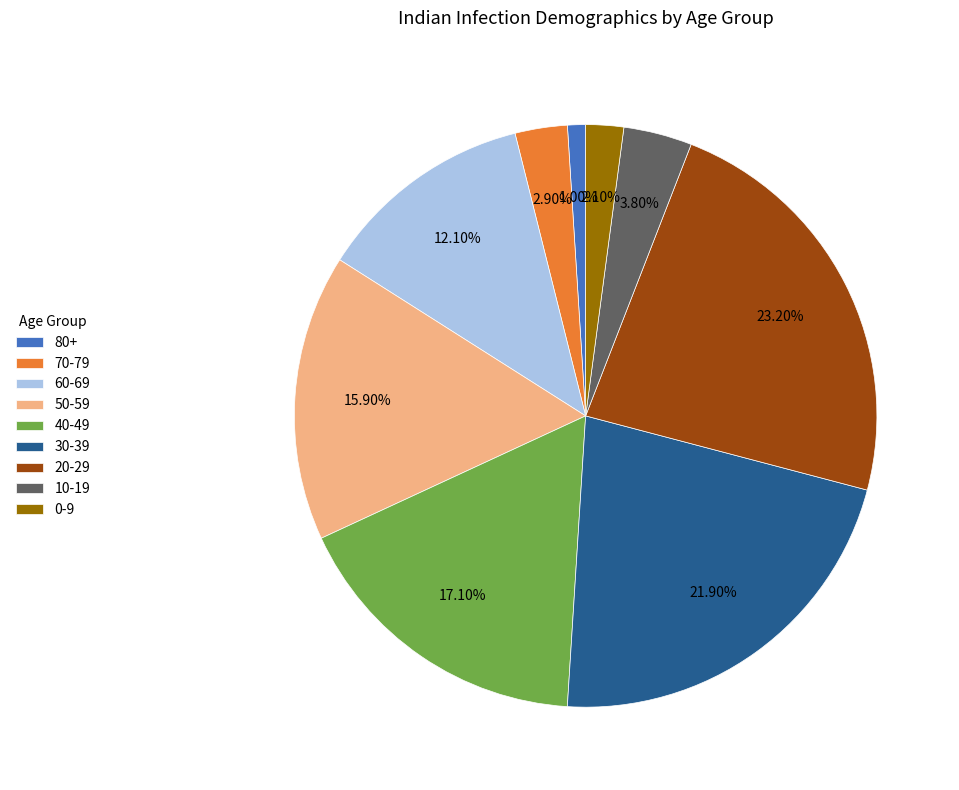

Do 0-9 and 70-79 together represent more than half of the pie?

No